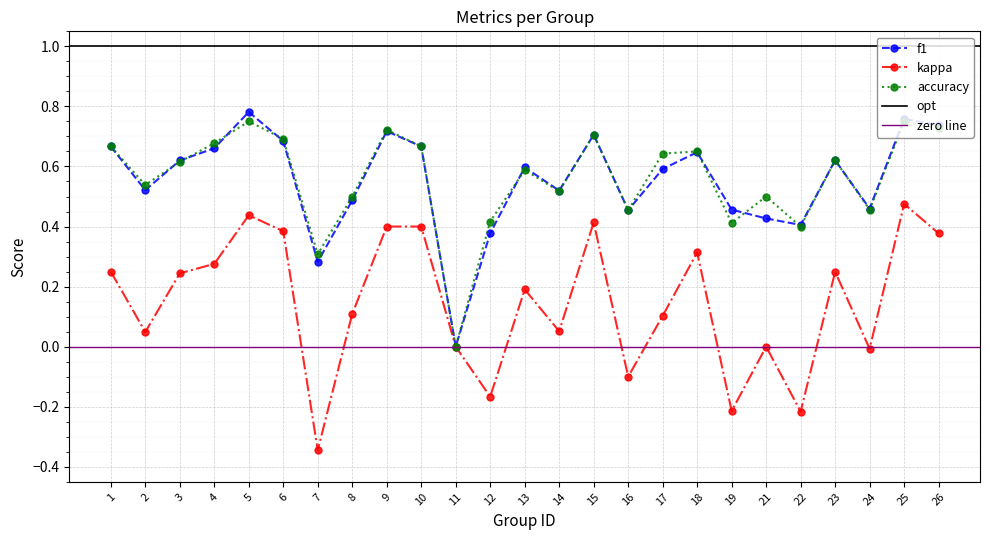

List the series in order of their peak value, lowest first.

kappa, accuracy, f1